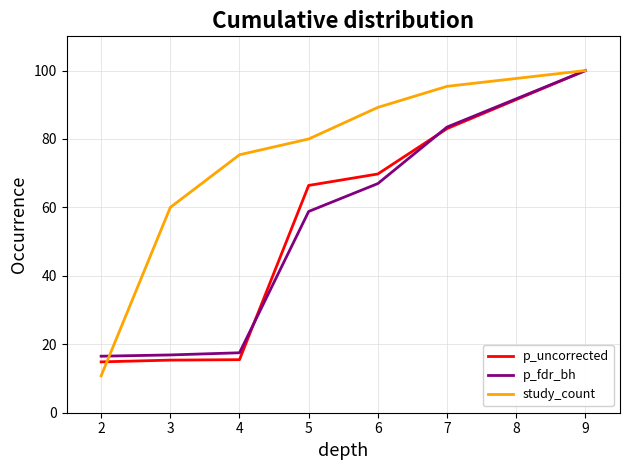

True or false: study_count and p_uncorrected cross at least once.

True